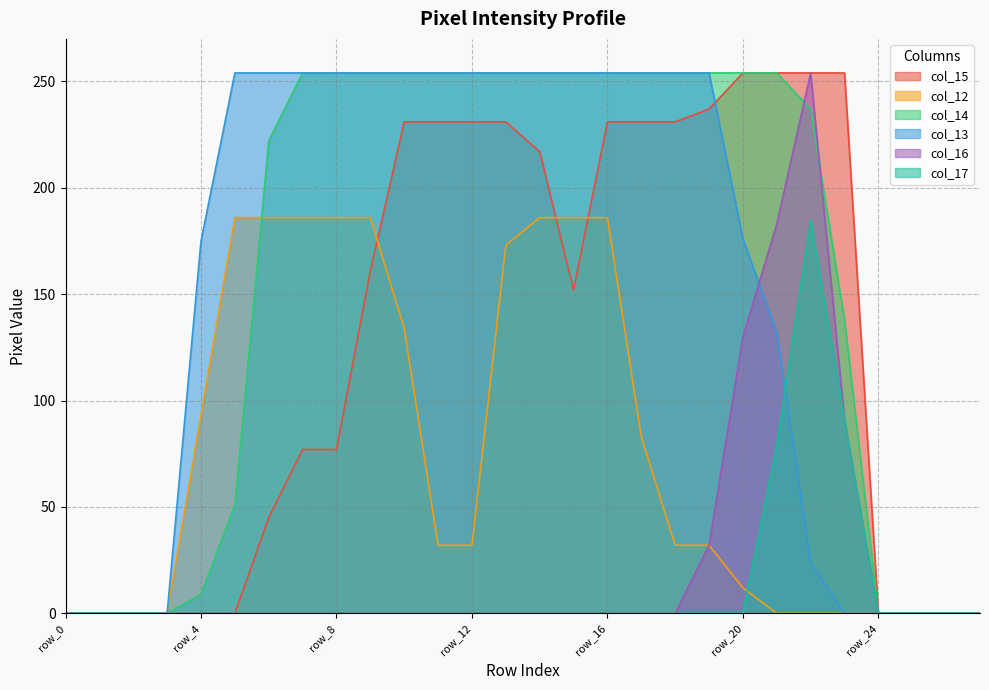

At how many categories does at least one series exceed 78?

20